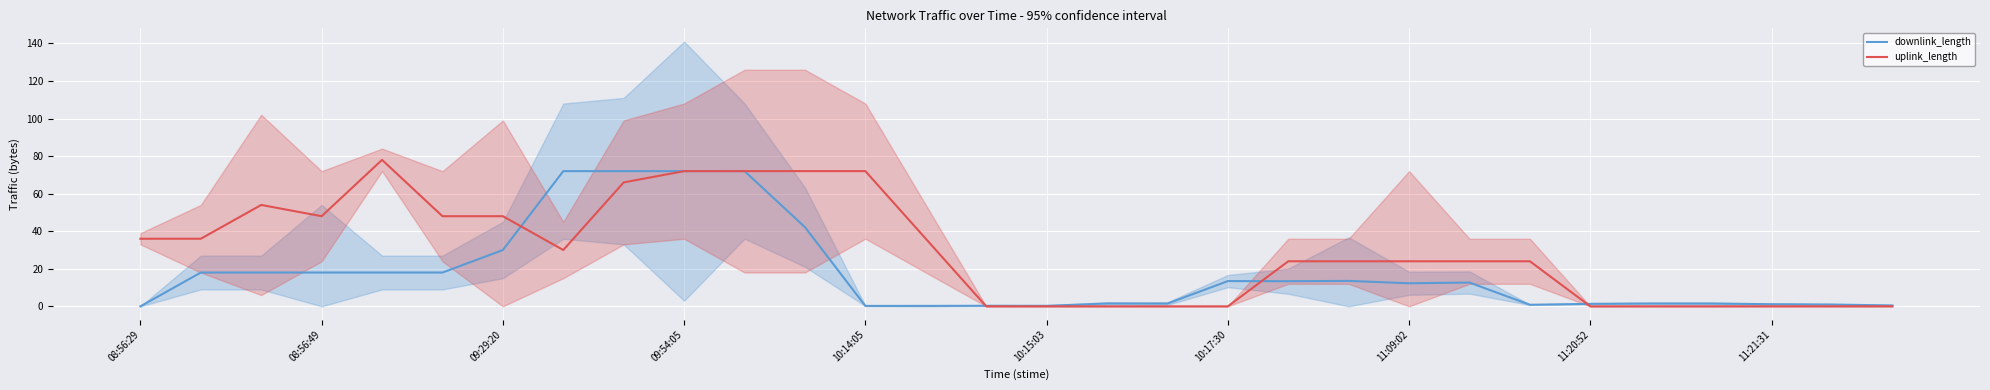

The downlink_length series shows 1.1 at 11:21:31. True or false?

True